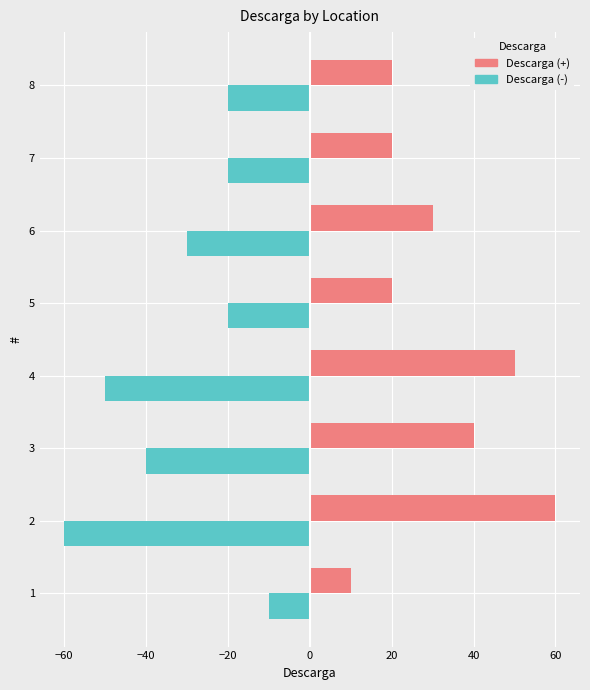

What is the difference between the highest and lowest values at 2?

120